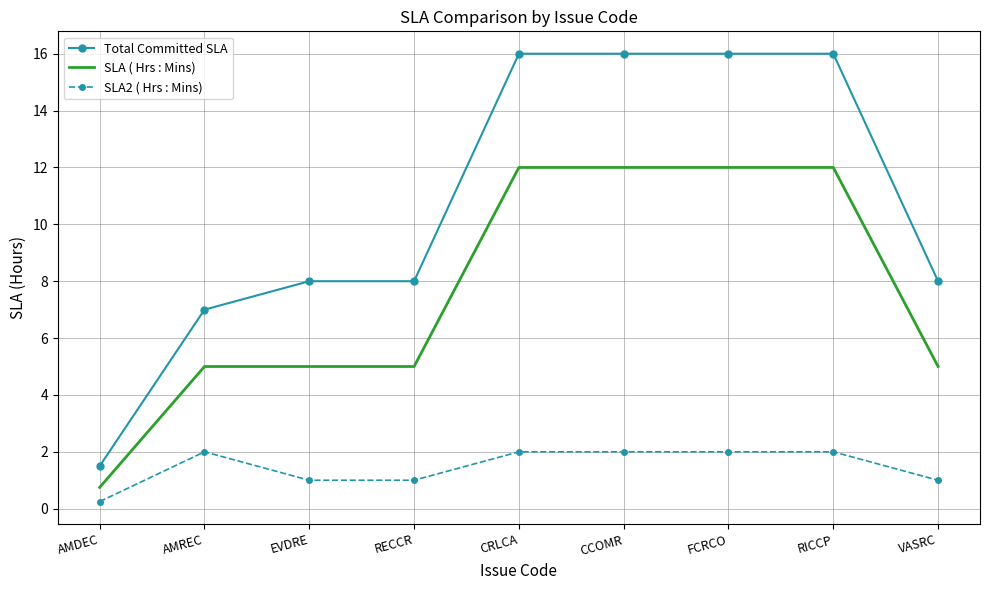

What is the highest value of the Total Committed SLA series?

16.0